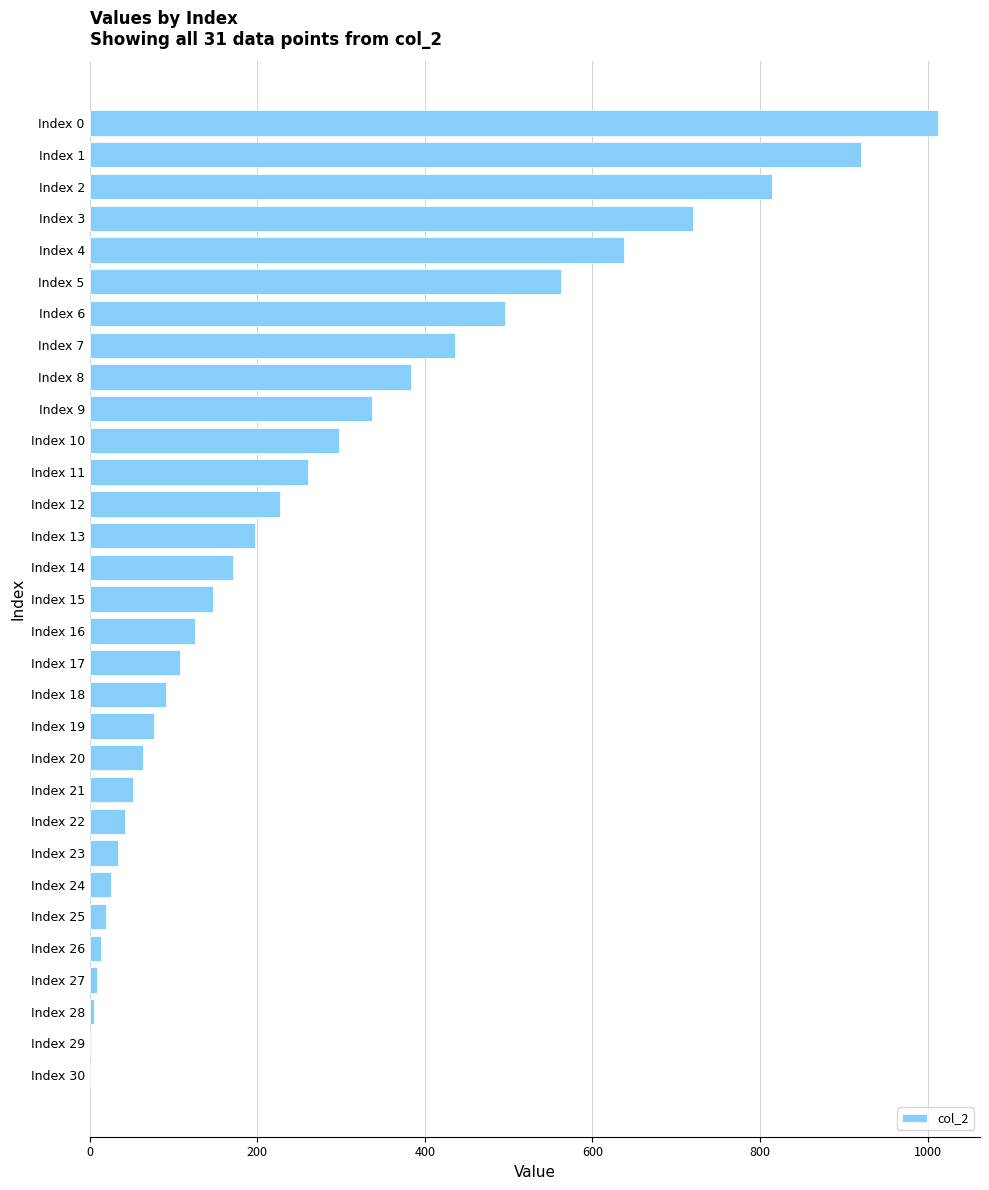

What is the maximum value shown in the chart?

1012.0